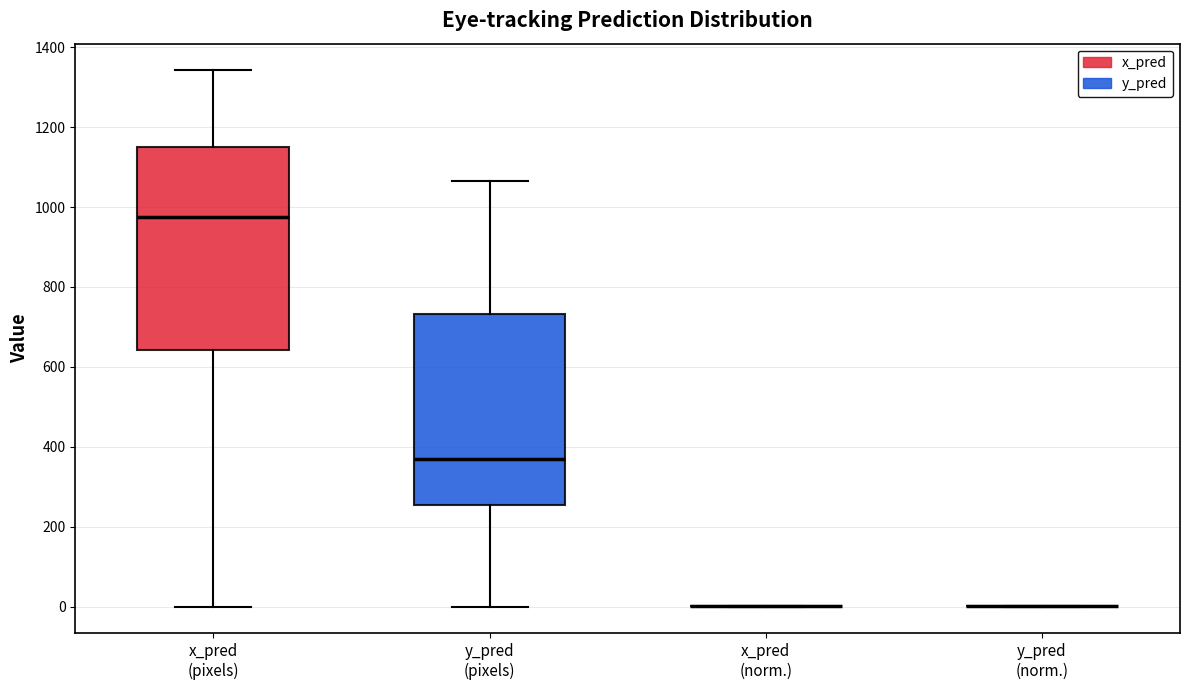

Which box is the tallest, from its lower edge to its upper edge?

x_pred (pixels)